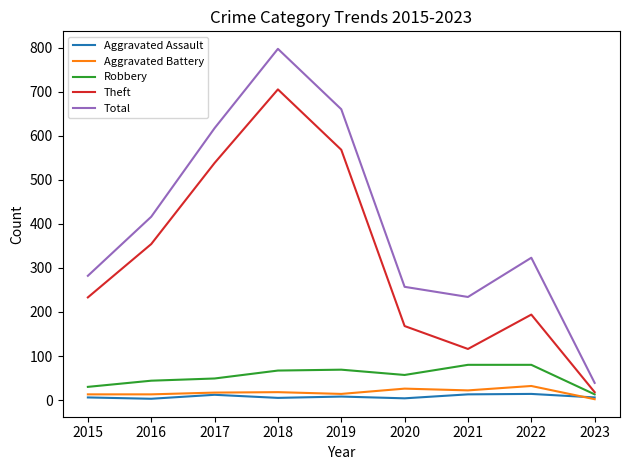

Which series has the largest total across all categories?

Total